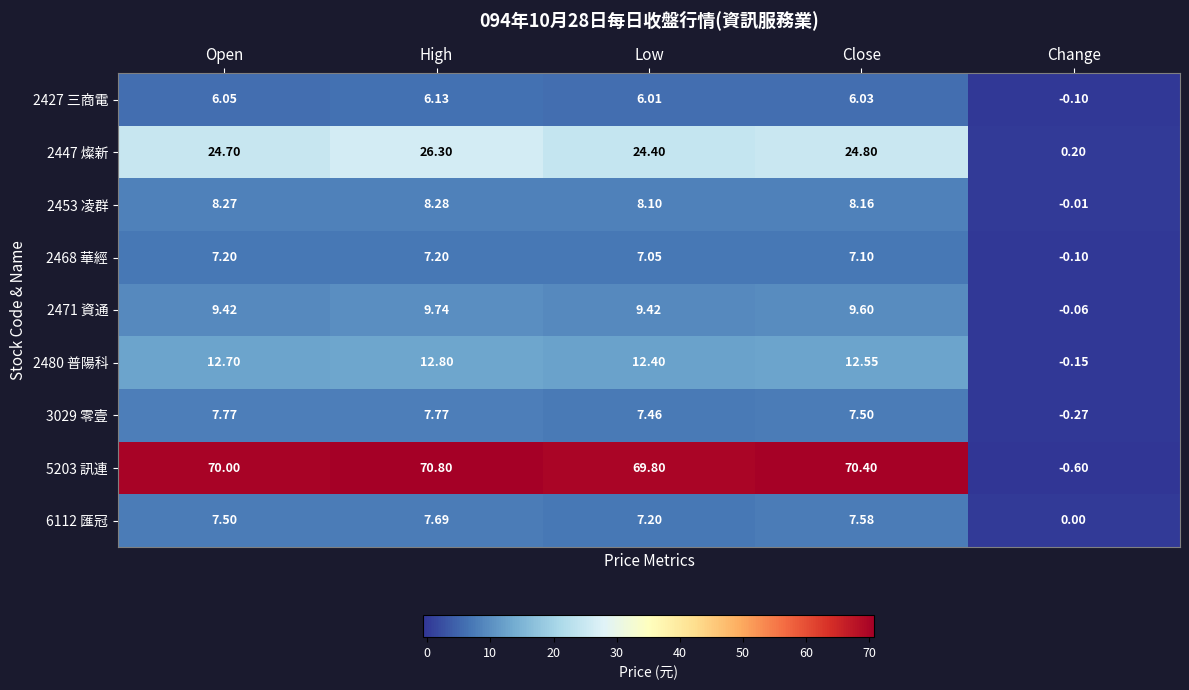

Which series has the largest range (max minus min)?

5203 訊連